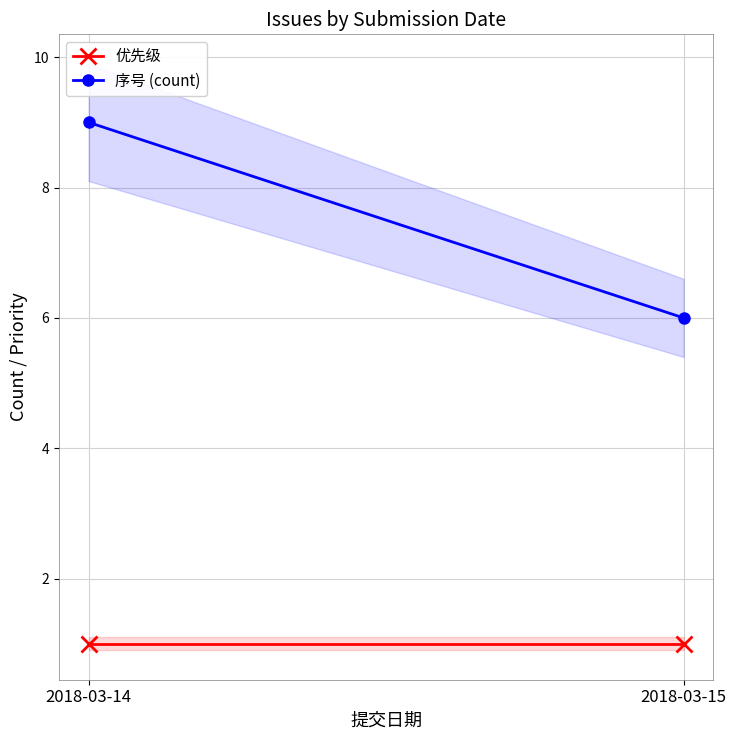

Which series has the largest total across all categories?

序号 (count)